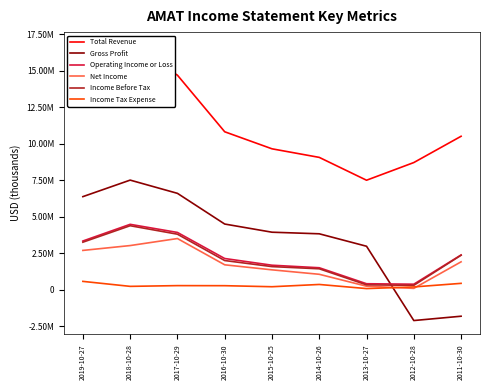

What is the difference between the maximum and second lowest values in the Income Tax Expense series?

380000